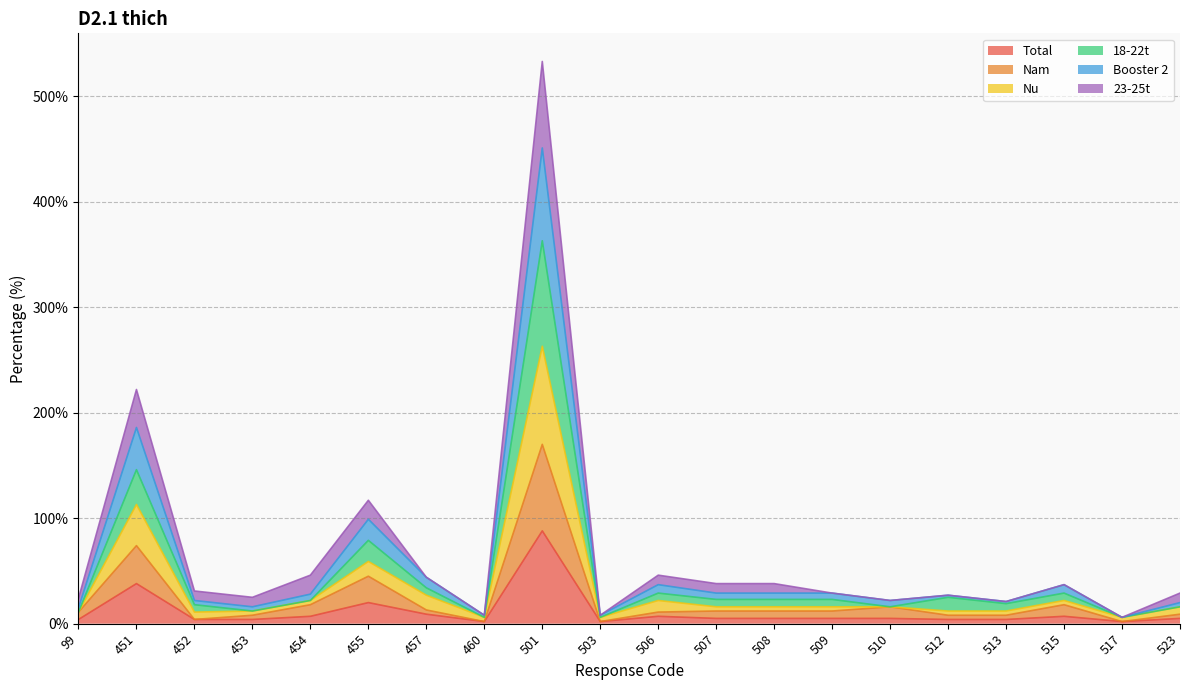

Between 452 and 512, which is larger?

452